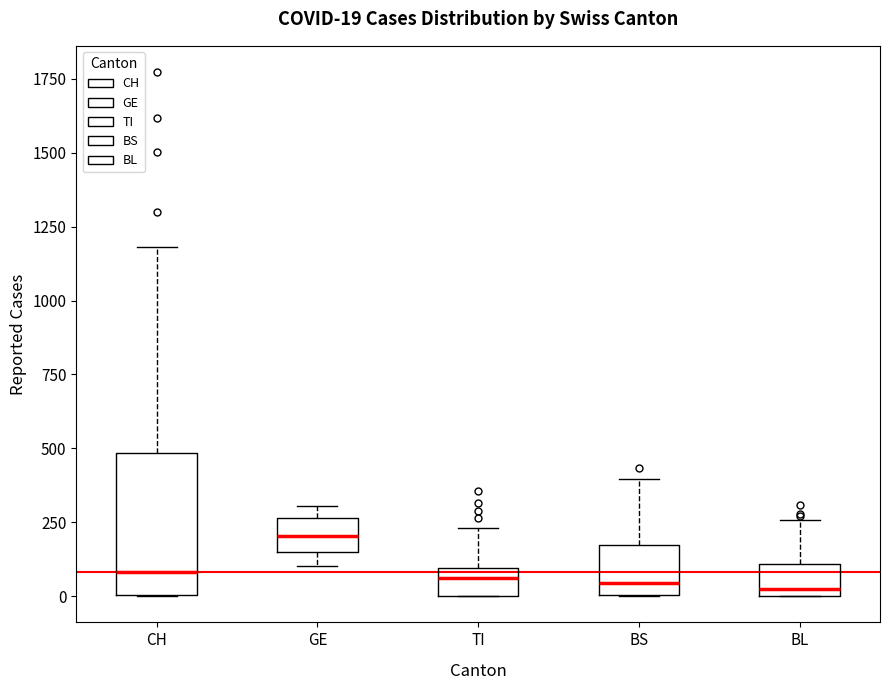

Comparing the boxes themselves (not the whiskers), which one is the tallest?

CH